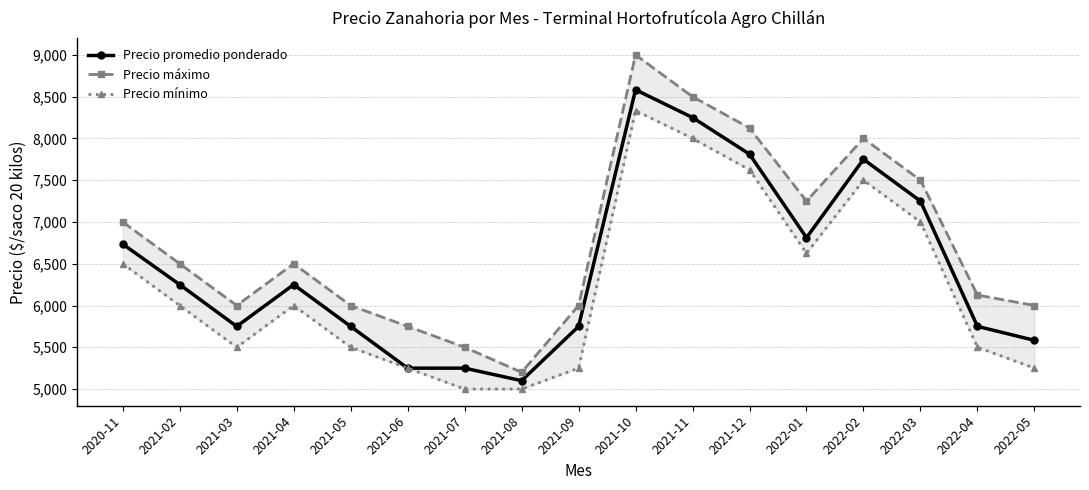

Reading right to left, what are all the values shown in this chart?

Precio promedio ponderado: 5583	5750	7250	7750	6812	7812	8250	8583	5750	5100	5250	5250	5750	6250	5750	6250	6735
Precio máximo: 6000	6125	7500	8000	7250	8125	8500	9000	6000	5200	5500	5750	6000	6500	6000	6500	7000
Precio mínimo: 5250	5500	7000	7500	6625	7625	8000	8333	5250	5000	5000	5250	5500	6000	5500	6000	6500